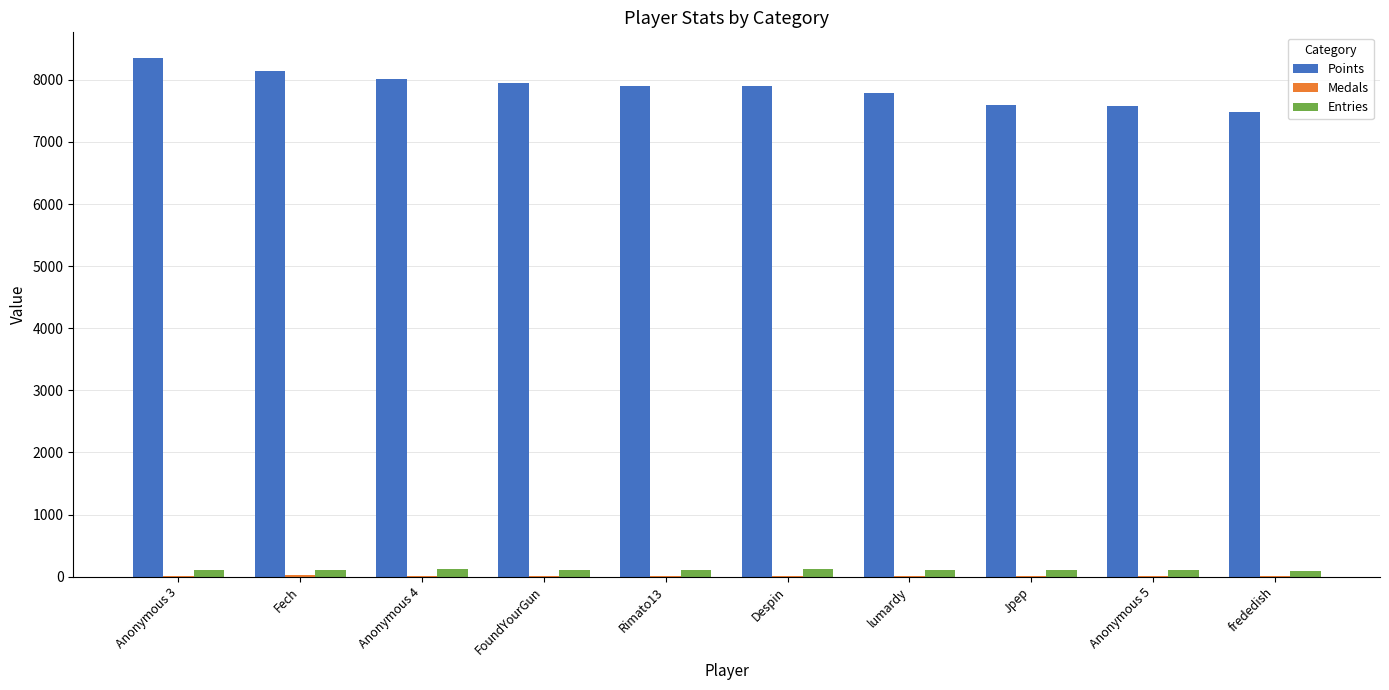

Are the bars grouped side by side (vs. stacked)?

Yes